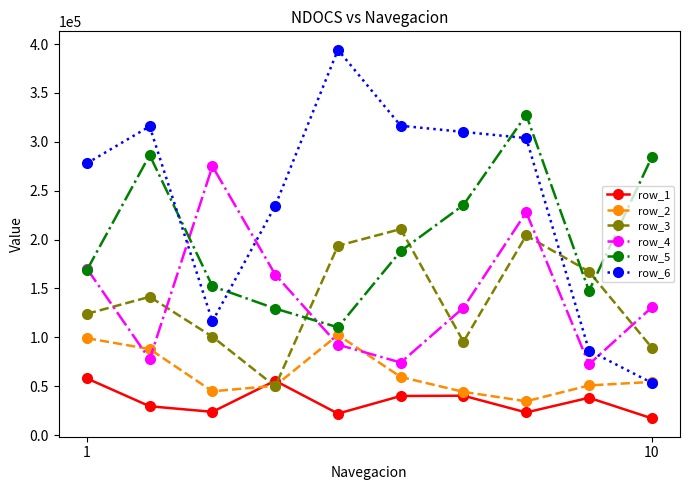

What is the highest value of the row_2 series?

102356